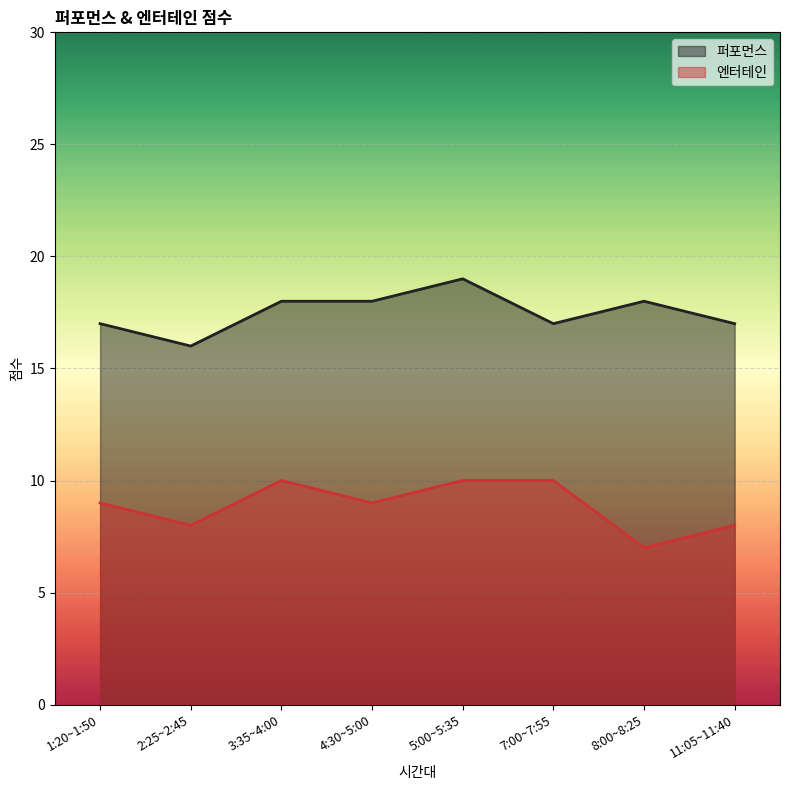

What is the label of the 2nd point from the left?

2:25~2:45